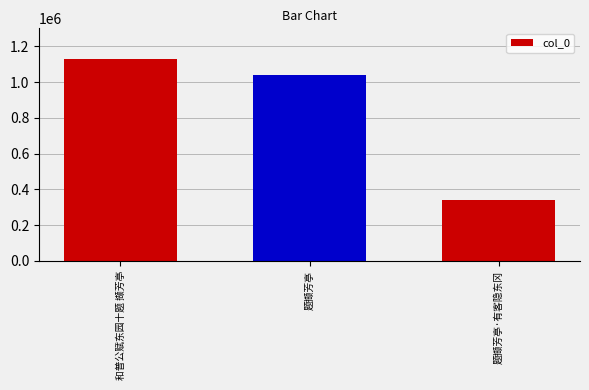

Which label corresponds to the smallest value in the chart?

题撷芳亭·有客隐东冈